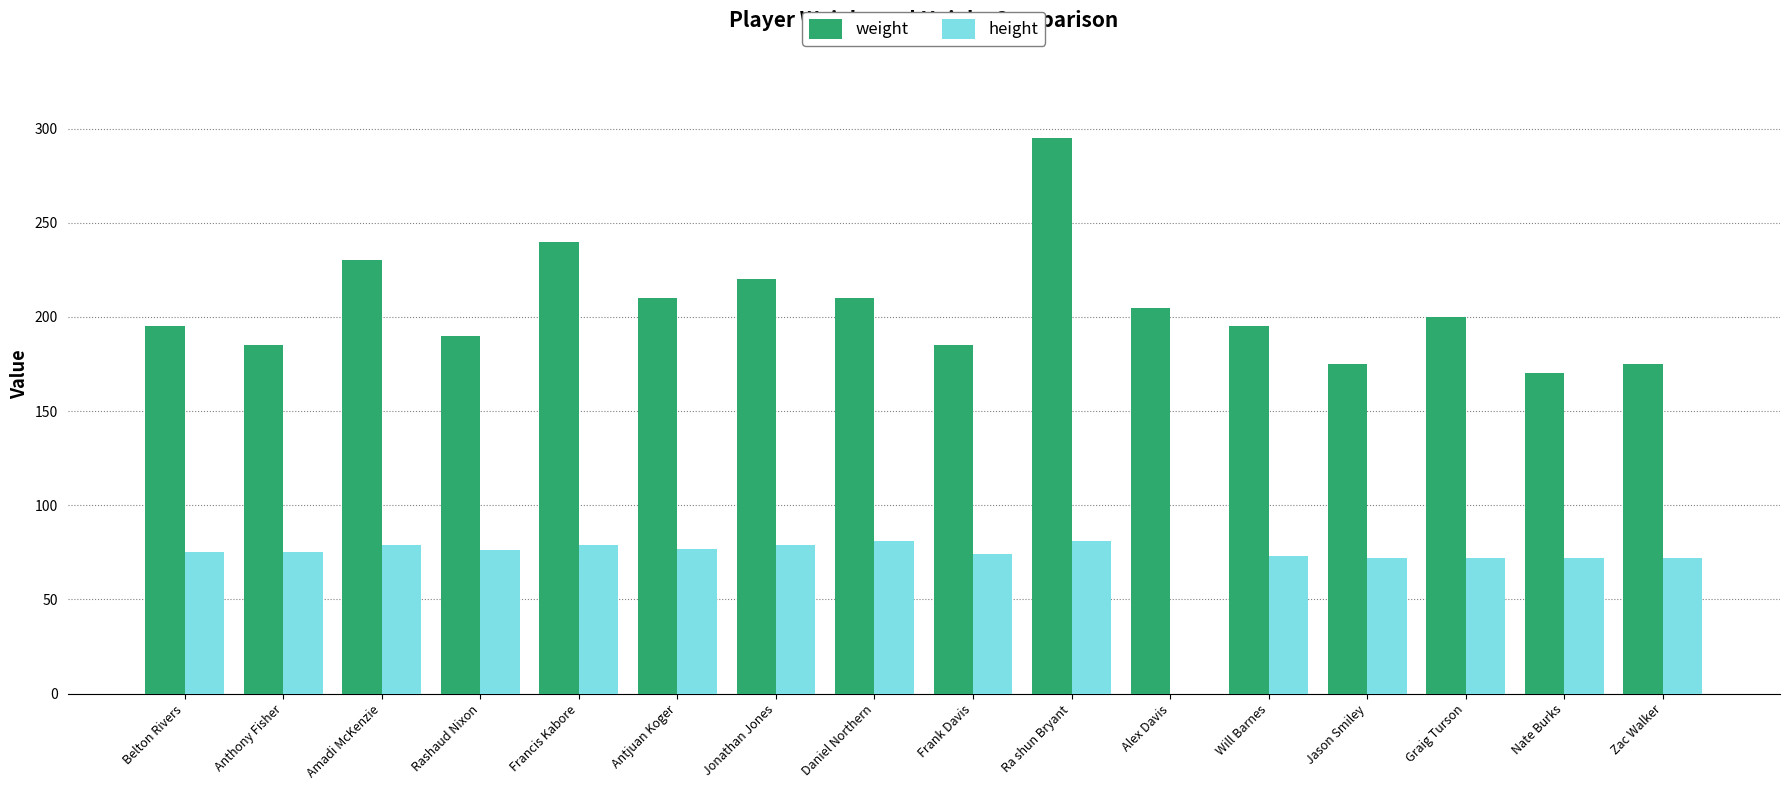

The height series shows 72 at Jason Smiley. True or false?

True